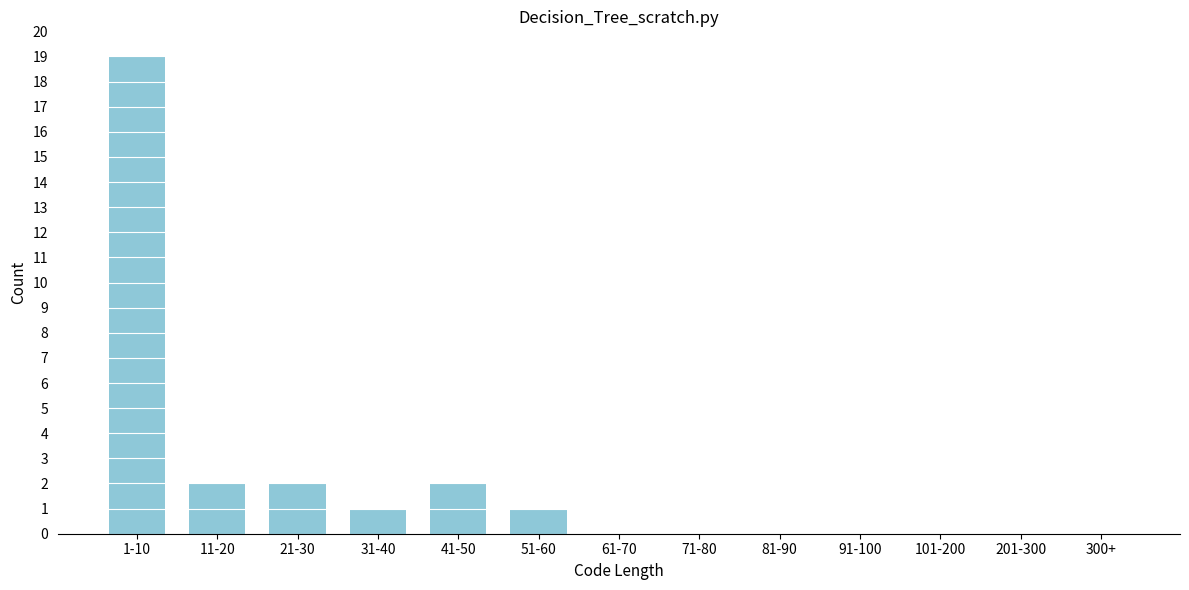

Reading left to right, what are all the values shown in this chart?

1-10=19	11-20=2	21-30=2	31-40=1	41-50=2	51-60=1	61-70=0	71-80=0	81-90=0	91-100=0	101-200=0	201-300=0	300+=0